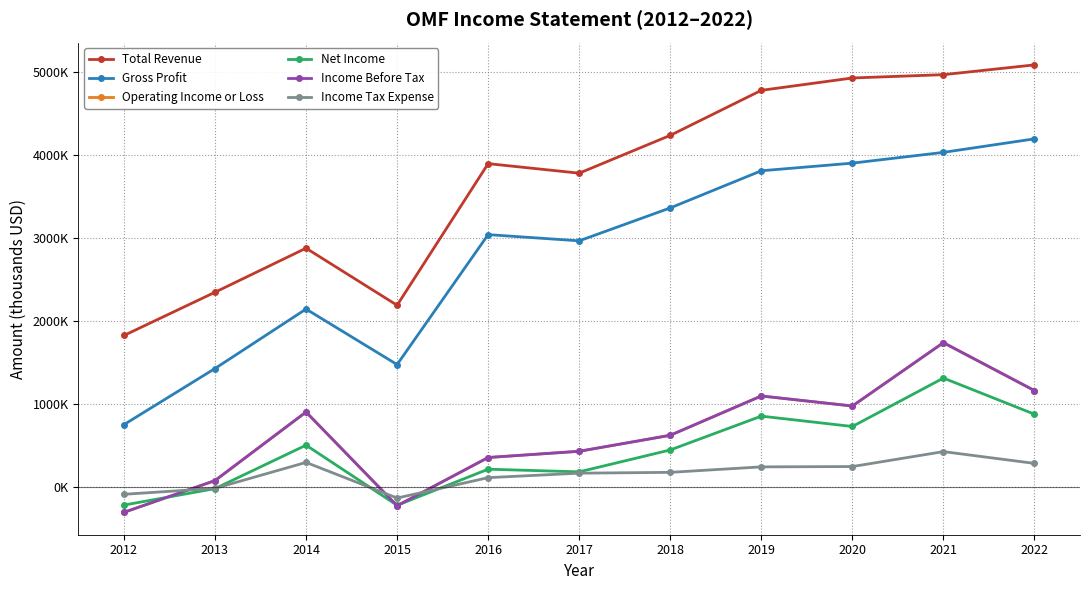

Does the chart display data point markers on the line(s)?

Yes